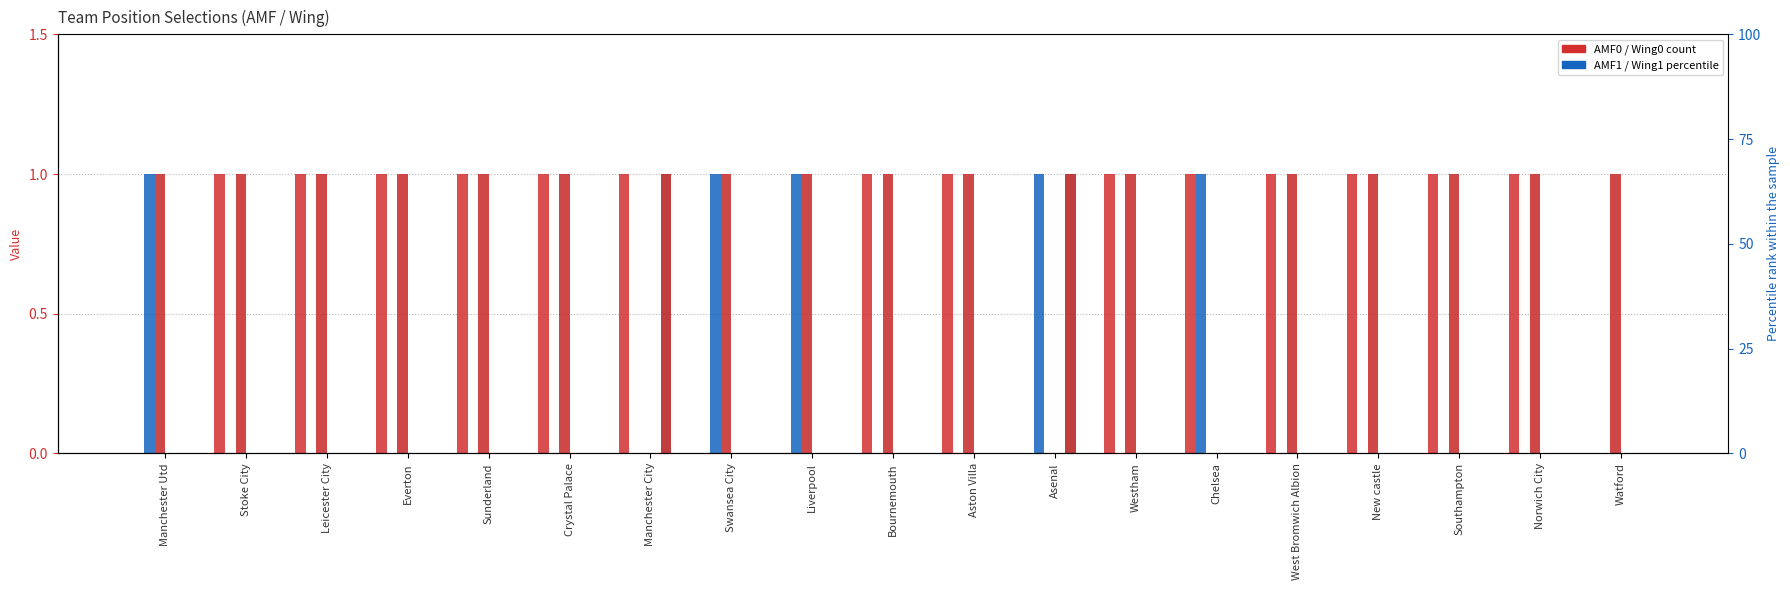

At how many categories does at least one series exceed 0?

19